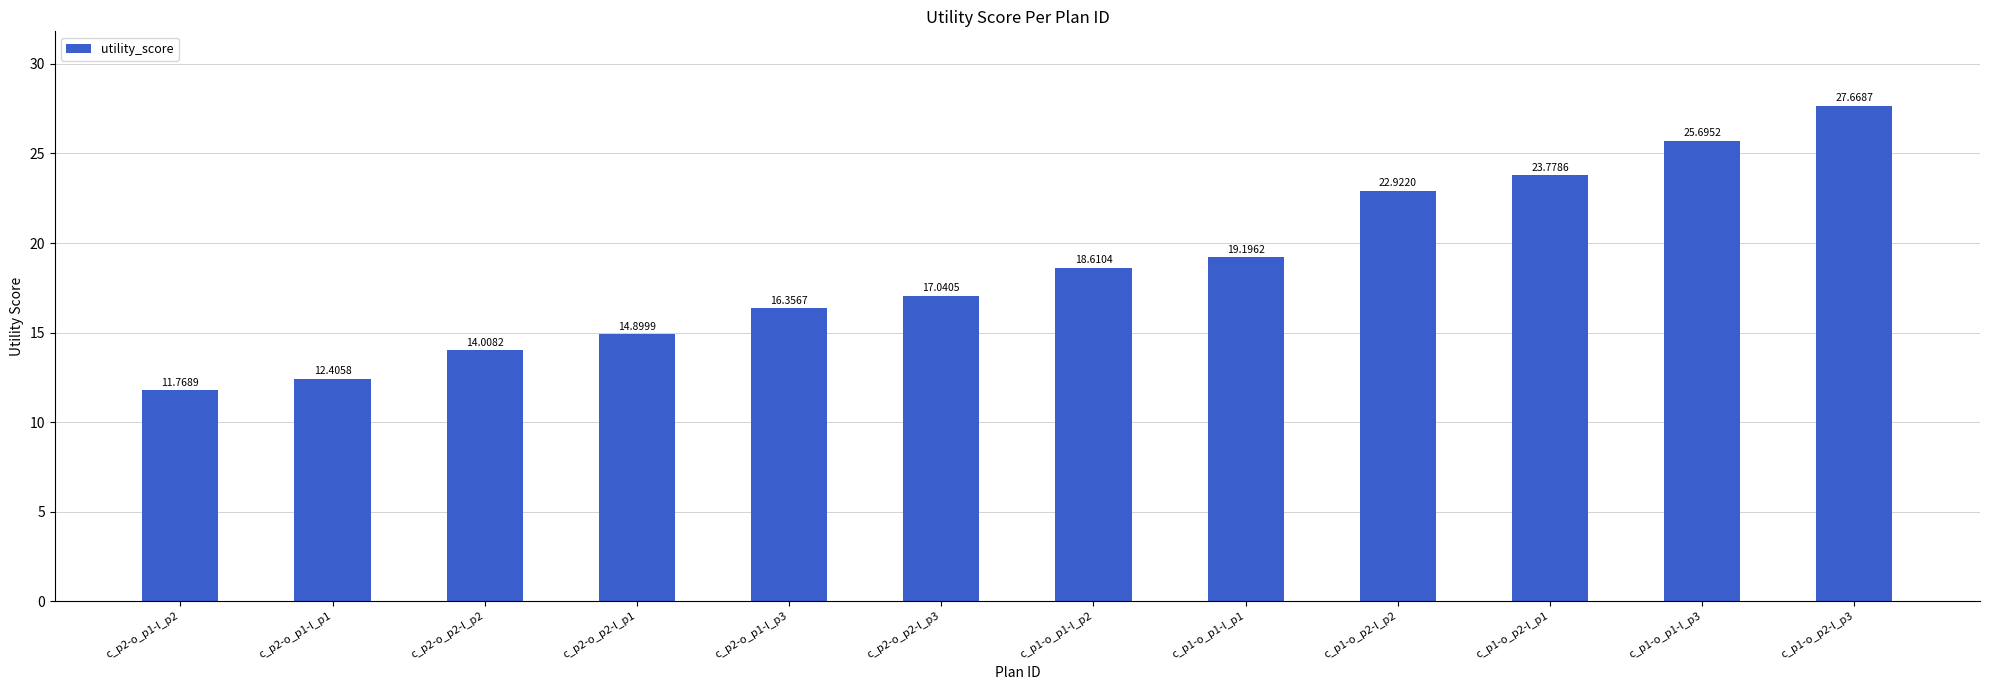

Reading right to left, list all the values displayed in this chart.

27.7	25.7	23.8	22.9	19.2	18.6	17.0	16.4	14.9	14.0	12.4	11.8